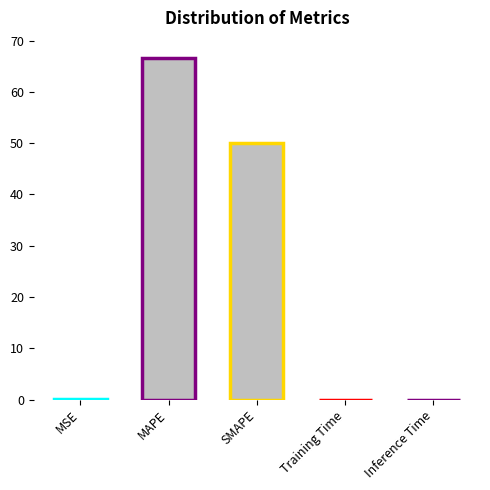

Does the chart contain stacked bars?

No